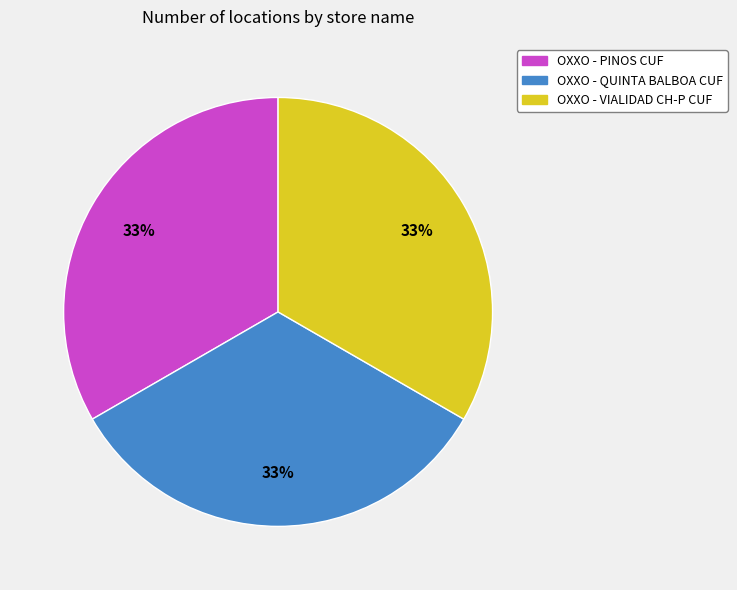

Is it true that OXXO - QUINTA BALBOA CUF is 47% of the pie?

False